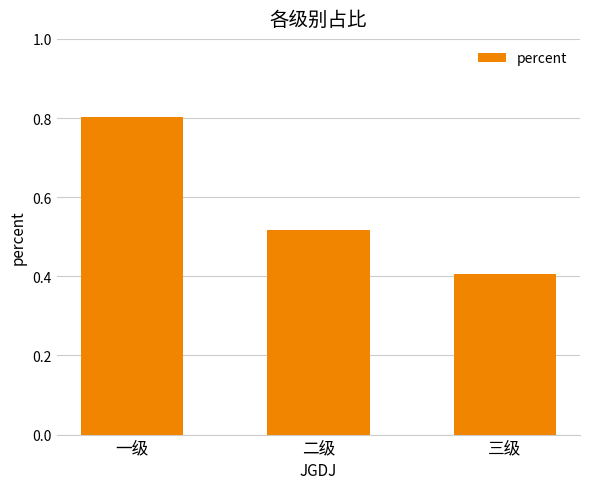

True or false: the data shows 0.2 at 三级.

False